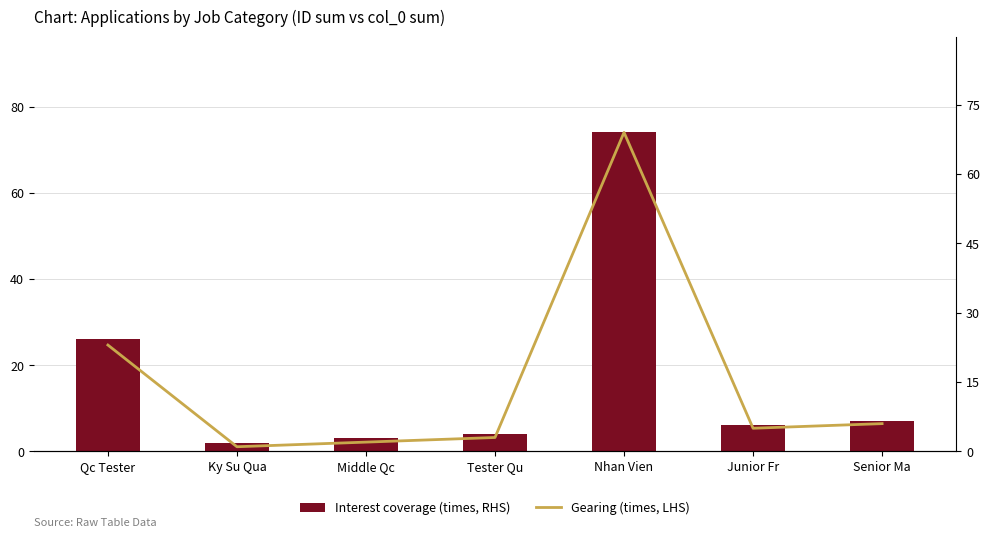

At which label does Interest coverage (times, RHS) reach its peak?

Nhan Vien